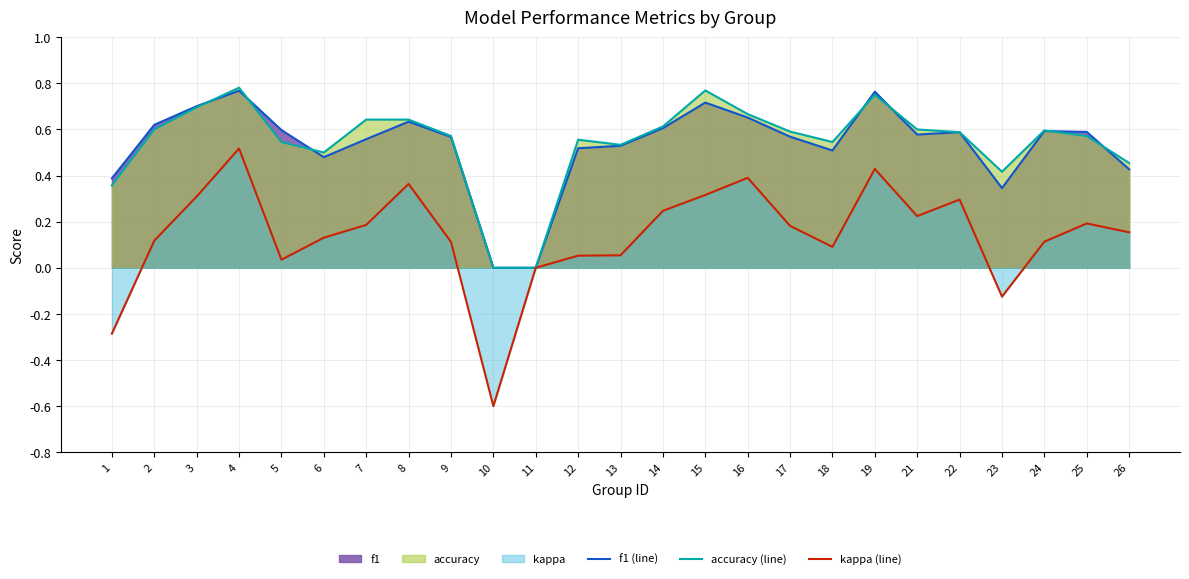

Reading left to right, what are all the values shown in this chart?

f1 (line): 0.4	0.6	0.7	0.8	0.6	0.5	0.6	0.6	0.6	0.0	0.0	0.5	0.5	0.6	0.7	0.7	0.6	0.5	0.8	0.6	0.6	0.3	0.6	0.6	0.4
accuracy (line): 0.4	0.6	0.7	0.8	0.5	0.5	0.6	0.6	0.6	0.0	0.0	0.6	0.5	0.6	0.8	0.7	0.6	0.5	0.8	0.6	0.6	0.4	0.6	0.6	0.5
kappa (line): -0.3	0.1	0.3	0.5	0.0	0.1	0.2	0.4	0.1	-0.6	0.0	0.1	0.1	0.2	0.3	0.4	0.2	0.1	0.4	0.2	0.3	-0.1	0.1	0.2	0.2